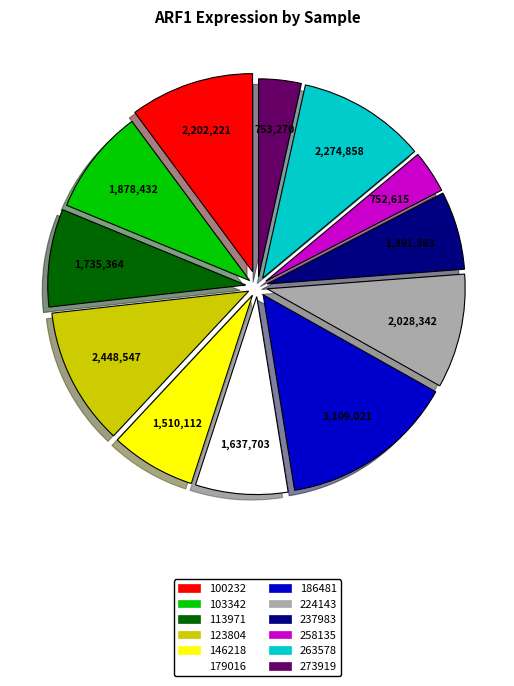

Which category has the biggest portion of the pie?

186481